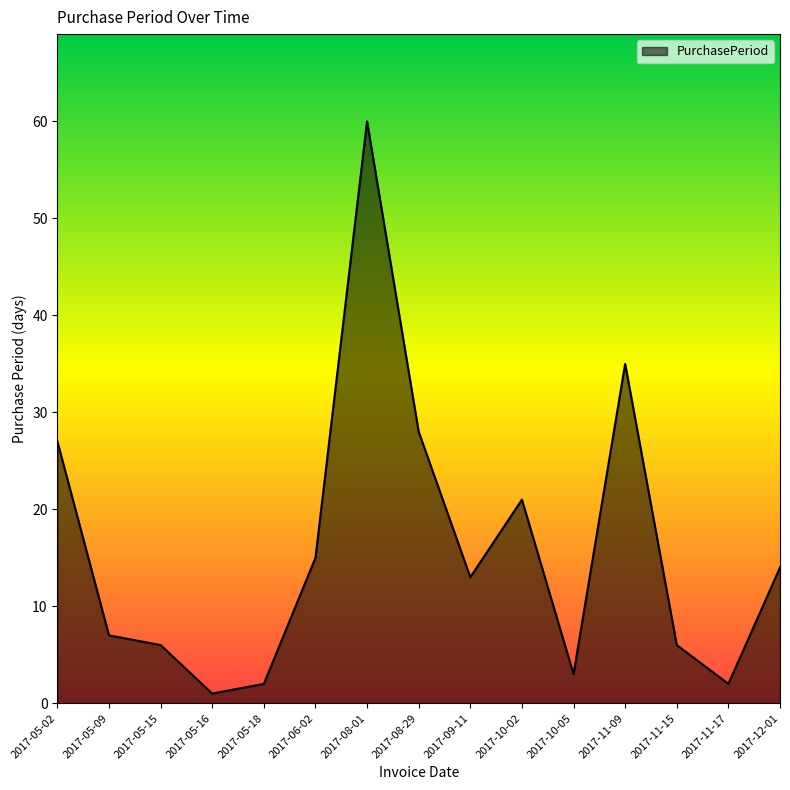

What is the smallest value displayed?

1